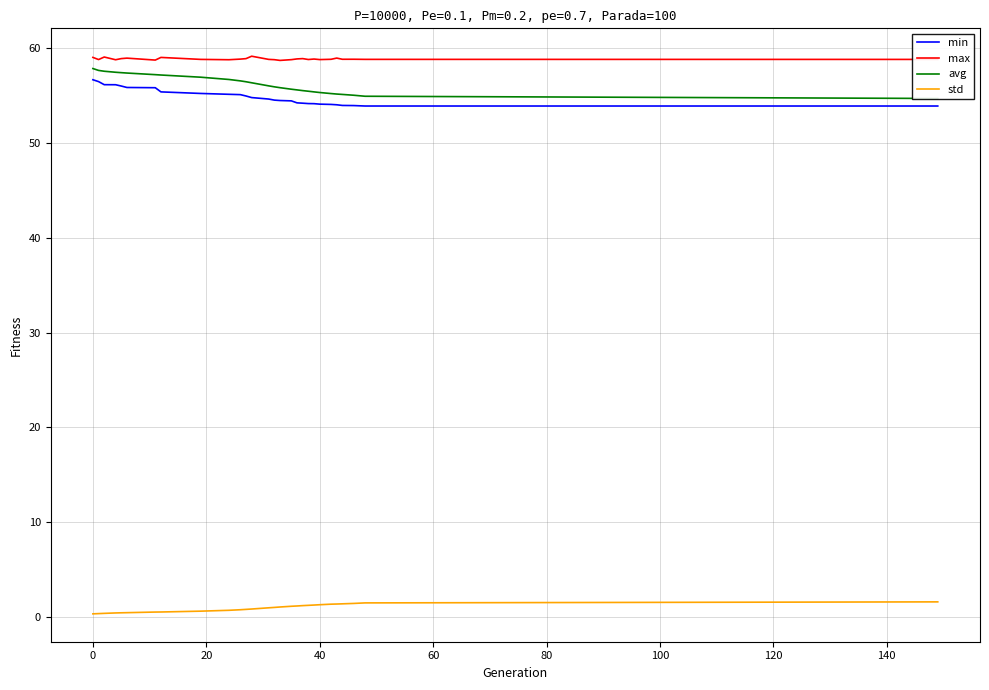

What is the highest value of the std series?

1.6